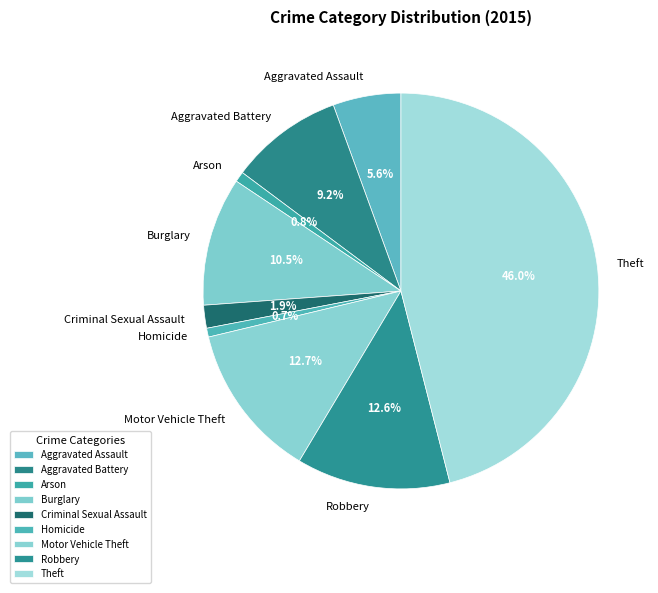

Does Criminal Sexual Assault account for over 50% of the chart?

No